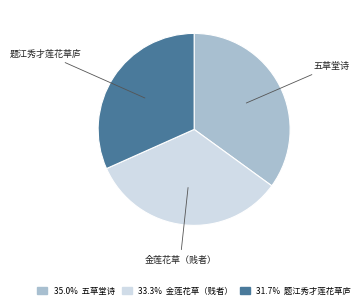

Does any single category account for the majority?

No